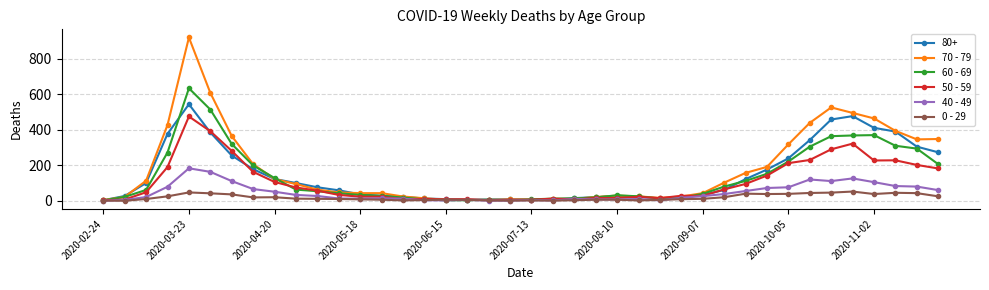

Rank the series by their maximum value, from lowest to highest.

0 - 29, 40 - 49, 50 - 59, 80+, 60 - 69, 70 - 79